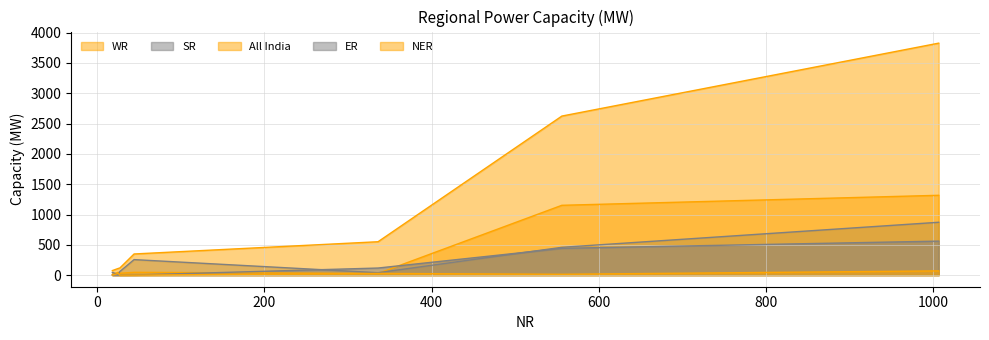

How many lines are shown in the chart?

5